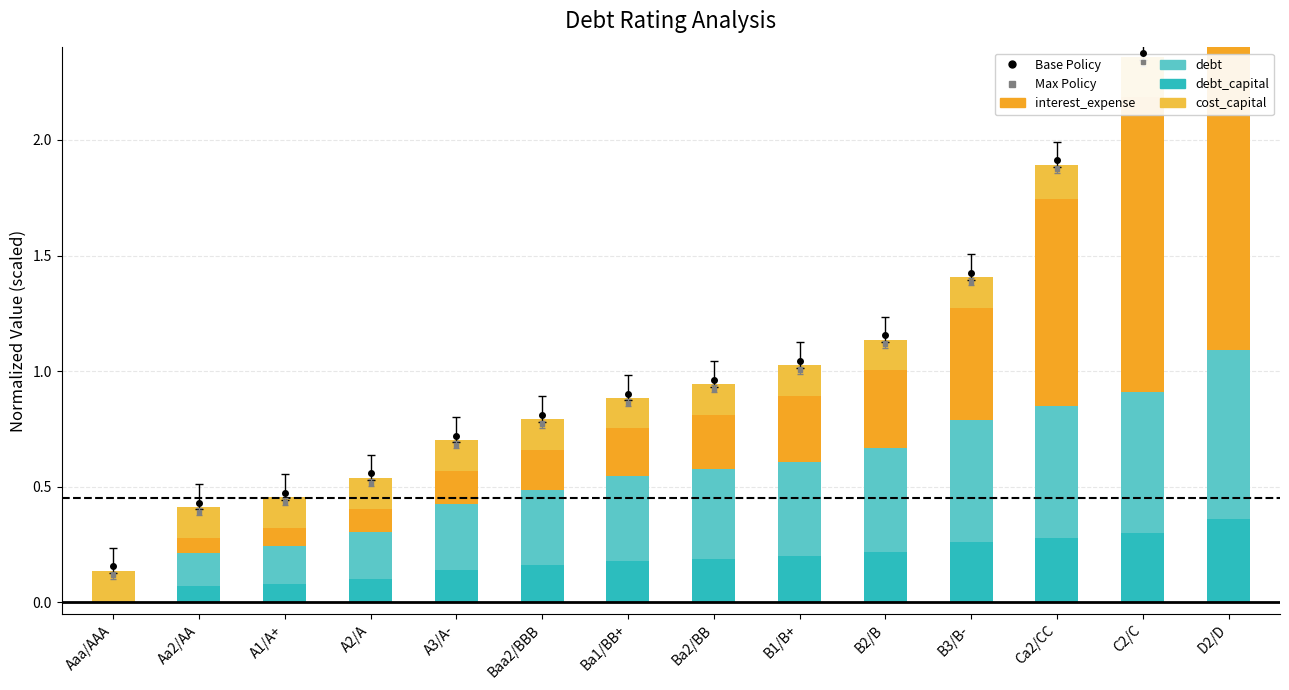

Reading left to right, extract all data points from this chart.

debt_capital: 0.0	0.1	0.1	0.1	0.1	0.2	0.2	0.2	0.2	0.2	0.3	0.3	0.3	0.4
debt: 0.0	0.1	0.2	0.2	0.3	0.3	0.4	0.4	0.4	0.4	0.5	0.6	0.6	0.7
interest_expense: 0.0	0.1	0.1	0.1	0.1	0.2	0.2	0.2	0.3	0.3	0.5	0.9	1.3	1.8
cost_capital: 0.1	0.1	0.1	0.1	0.1	0.1	0.1	0.1	0.1	0.1	0.1	0.2	0.2	0.2